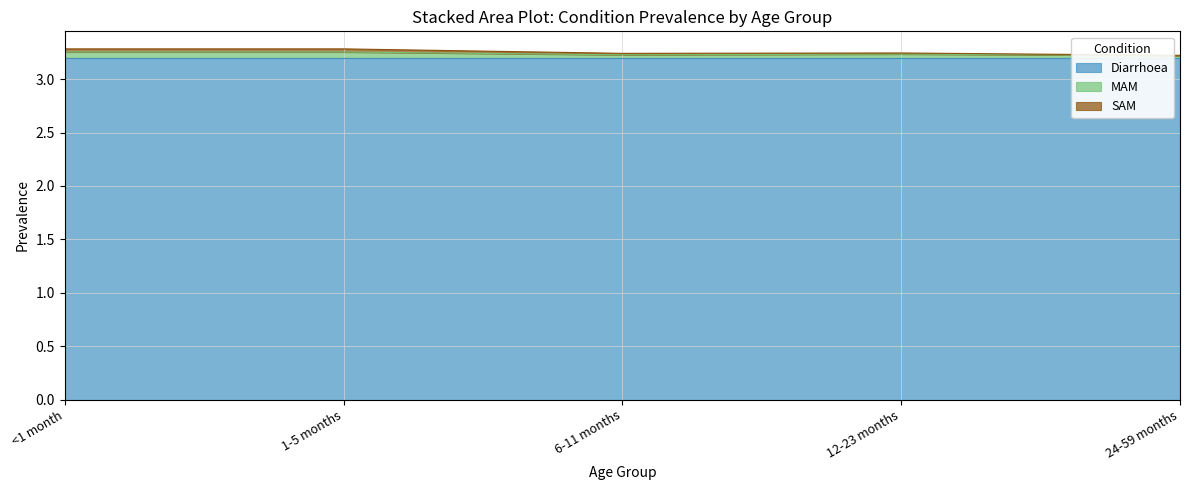

Is it true that Diarrhoea equals 3.2 at 1-5 months?

True